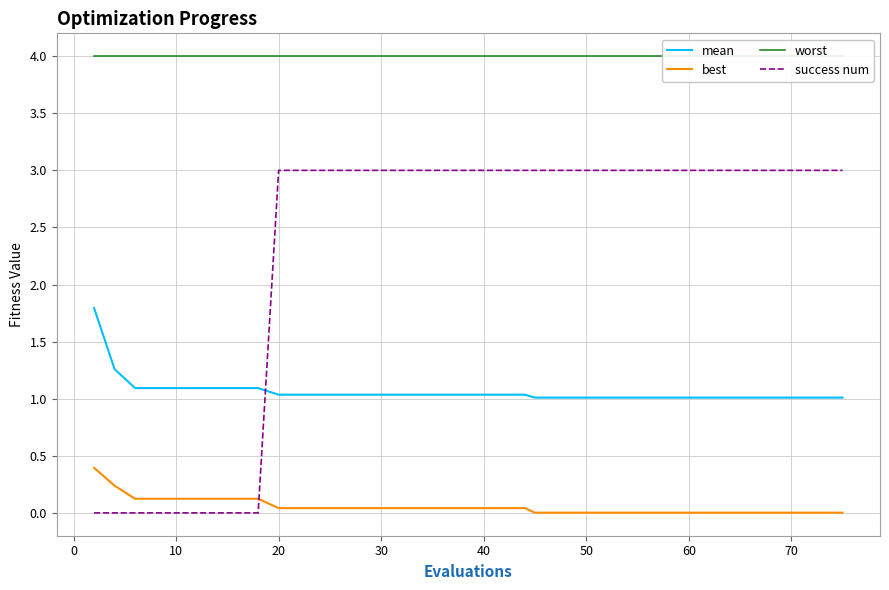

What is the maximum value for success num?

3.0